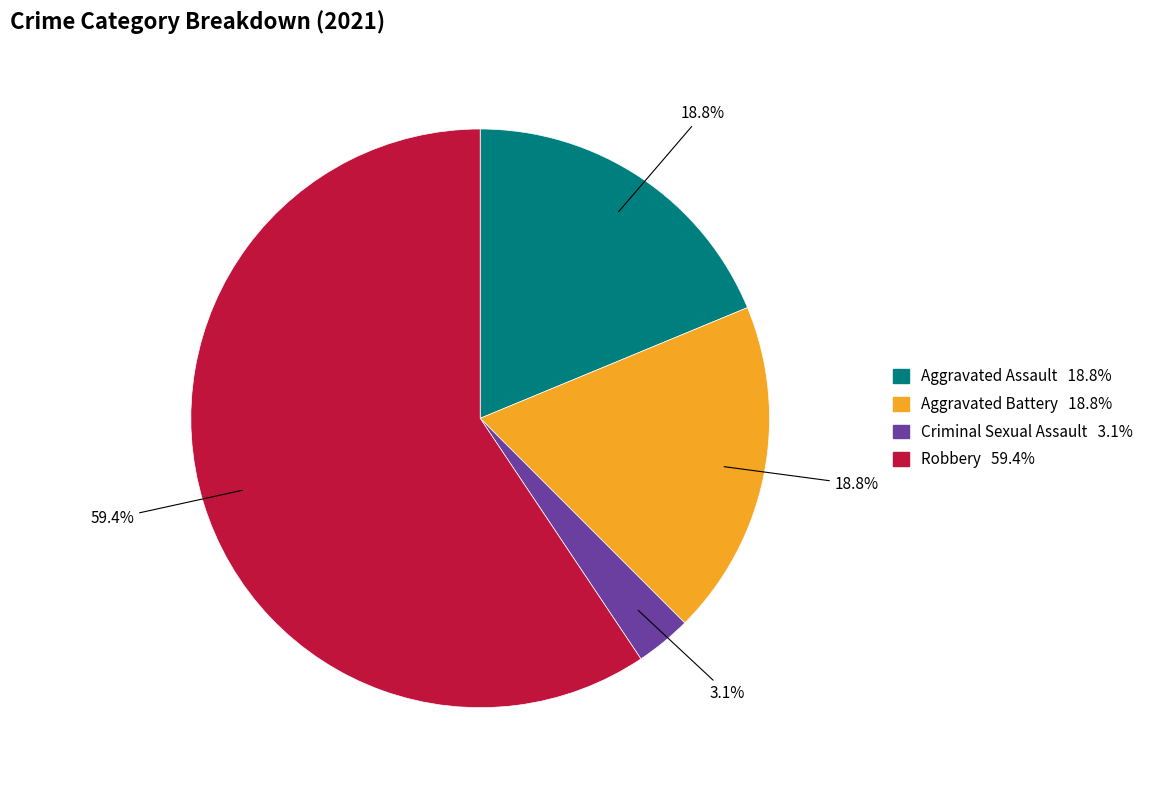

Is there a majority slice in this chart?

Yes